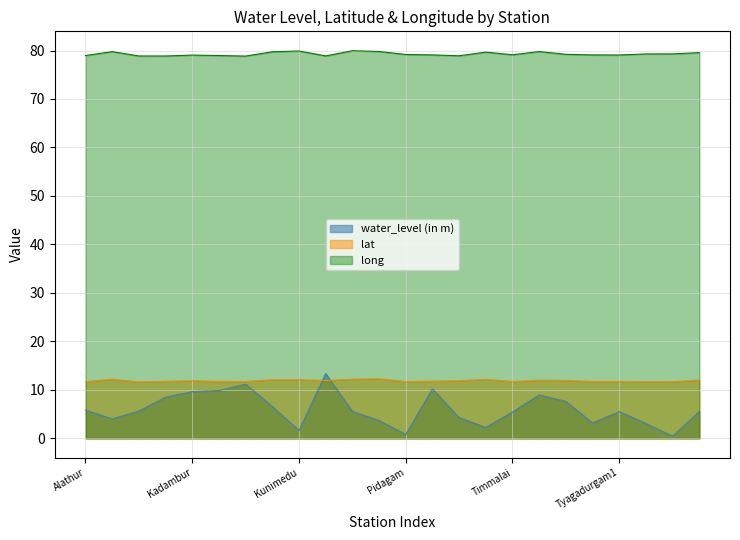

Where does the water_level (in m) series first go above 5?

Alathur